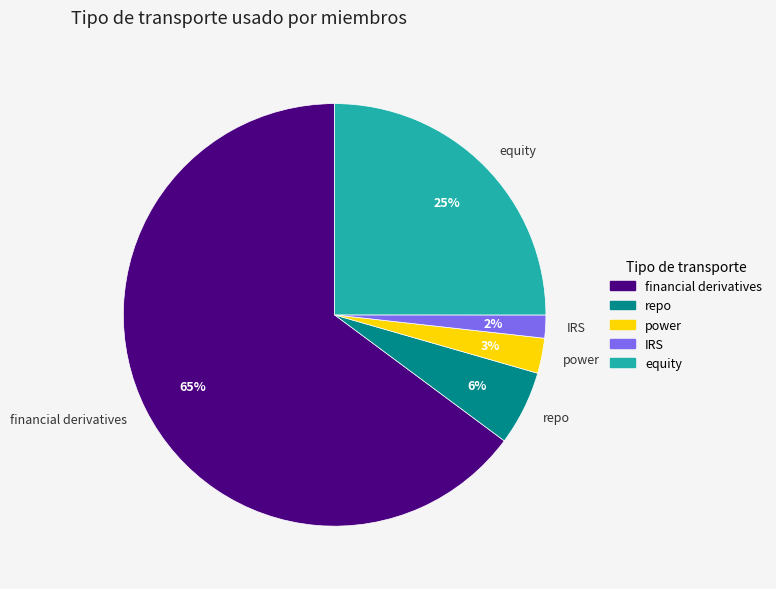

Which slice represents more than half of the pie?

financial derivatives